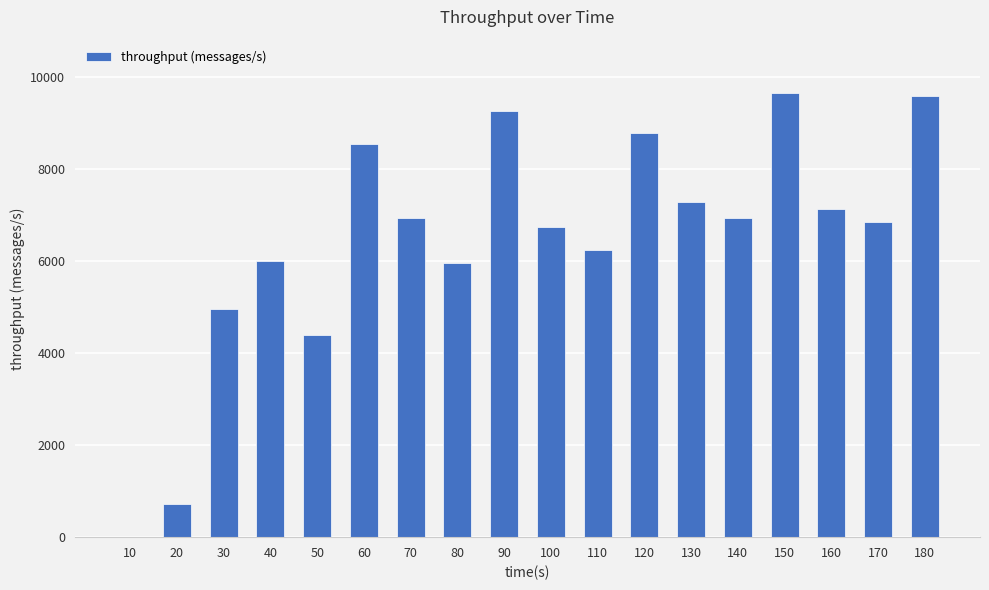

What is the change in value from 20 to 70?

+6203